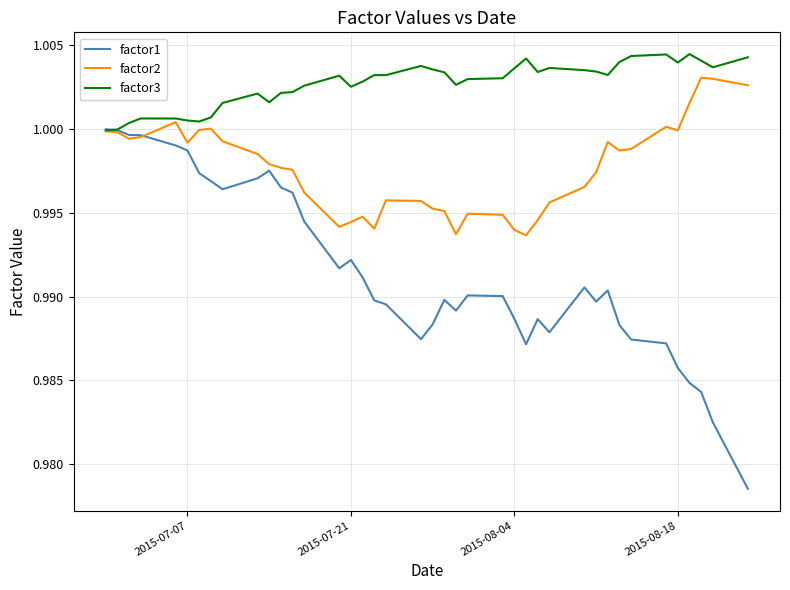

Which series has the largest total across all categories?

factor3